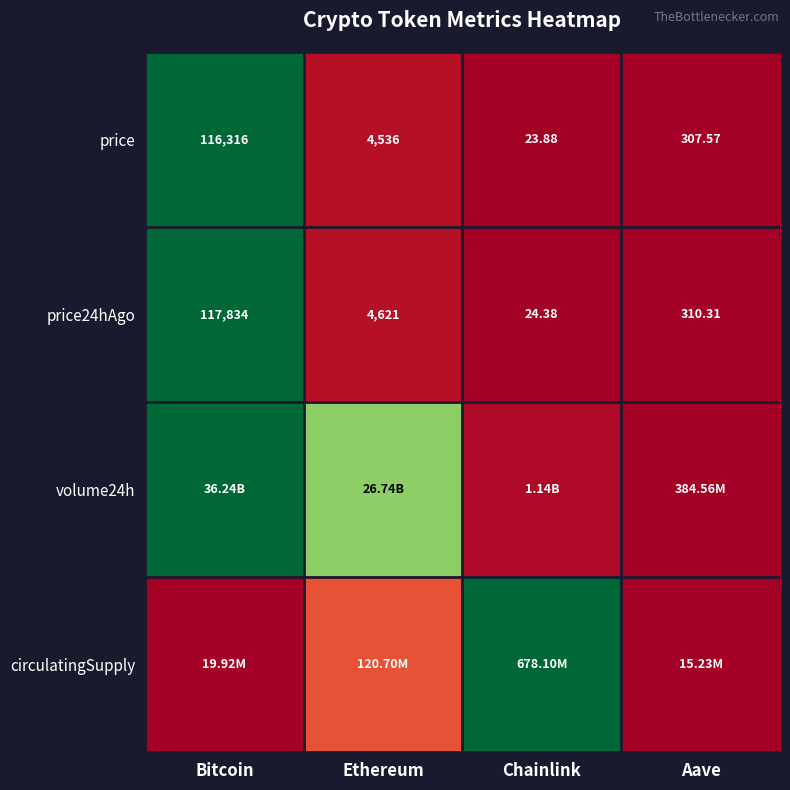

At which label does price first exceed 4536?

Bitcoin